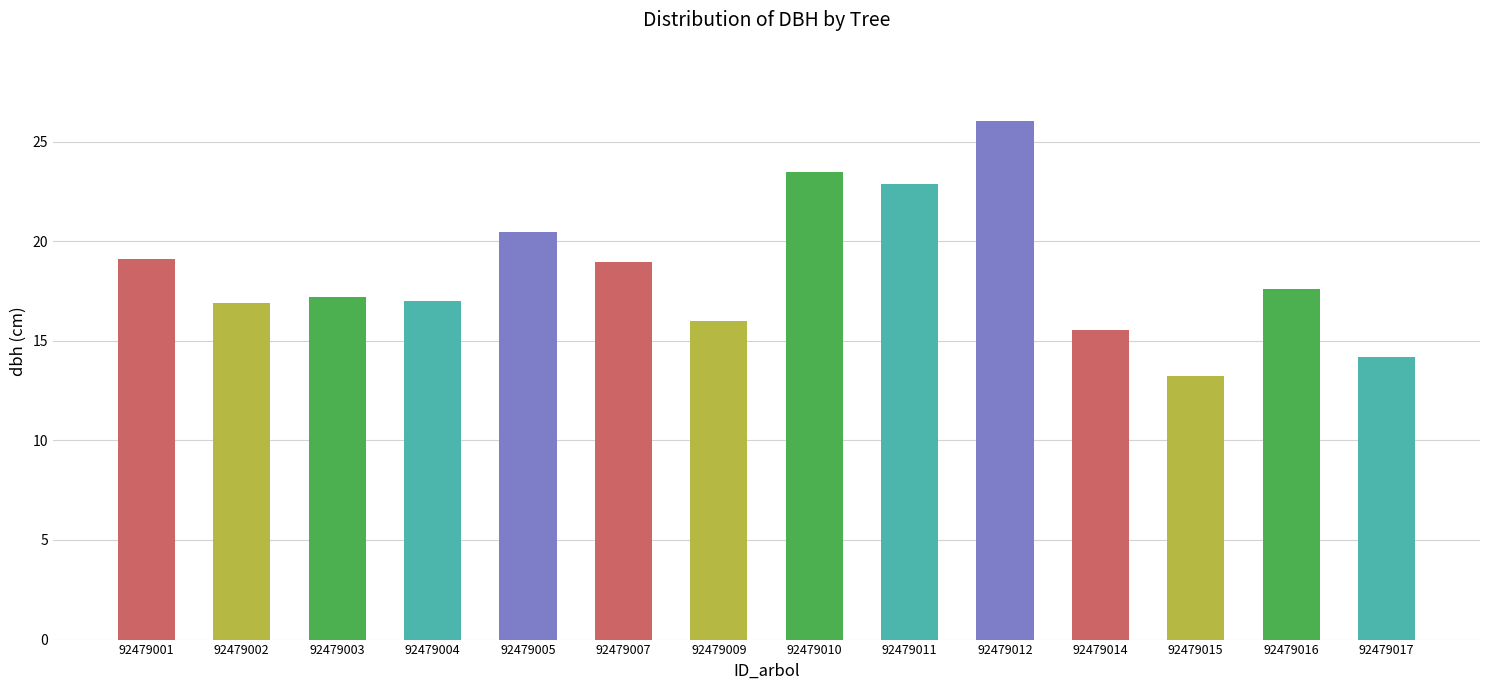

Which has a higher value, 92479015 or 92479009?

92479009